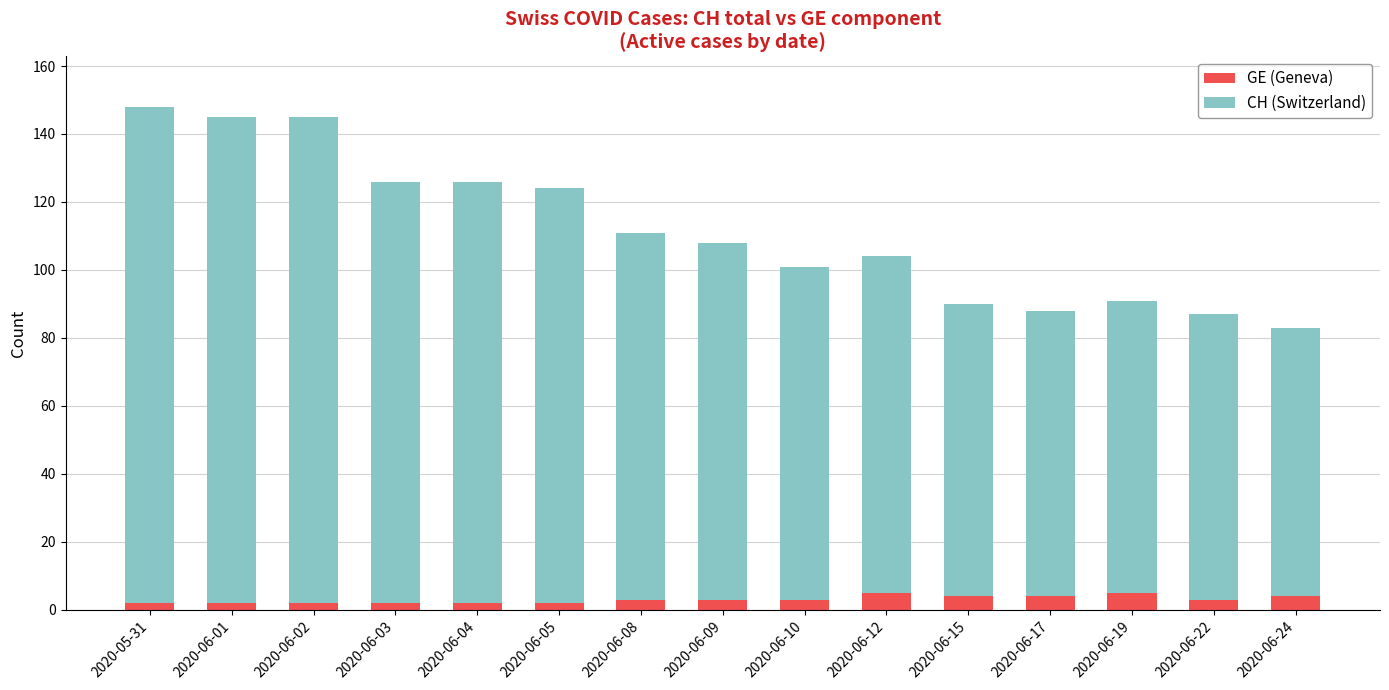

Reading left to right, transcribe the values for GE (Geneva).

2020-05-31=2	2020-06-01=2	2020-06-02=2	2020-06-03=2	2020-06-04=2	2020-06-05=2	2020-06-08=3	2020-06-09=3	2020-06-10=3	2020-06-12=5	2020-06-15=4	2020-06-17=4	2020-06-19=5	2020-06-22=3	2020-06-24=4